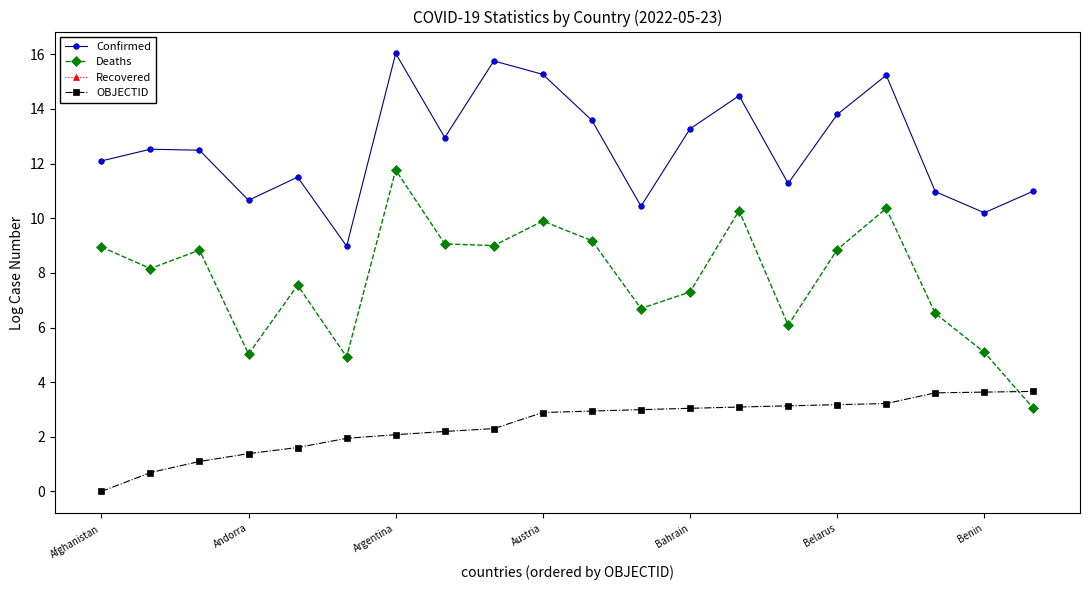

Rank the series by their average value, from highest to lowest.

Confirmed, Deaths, Recovered, OBJECTID